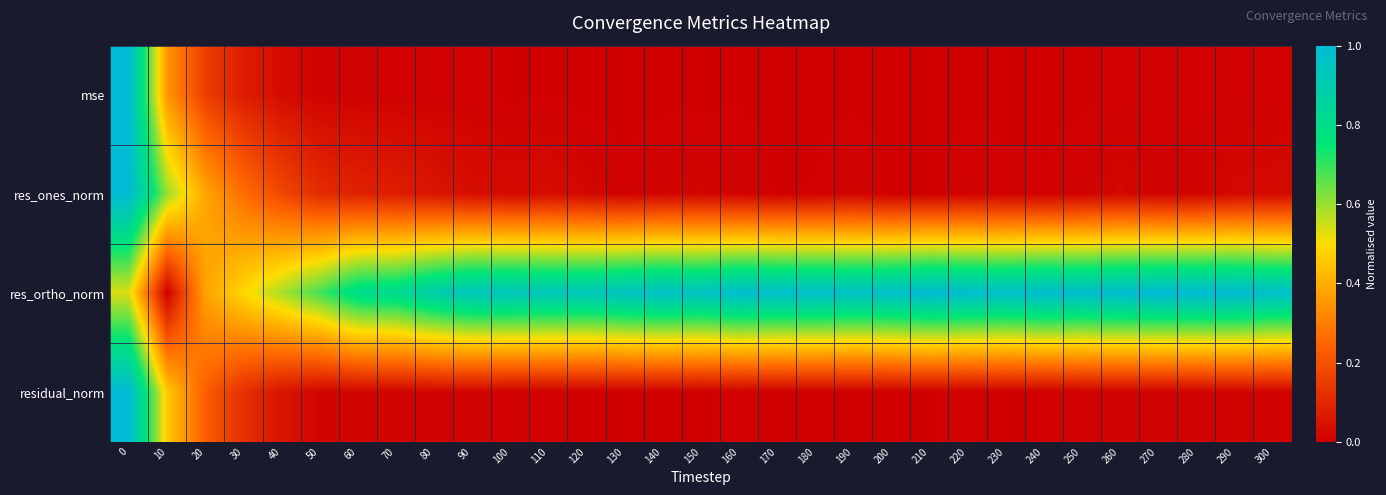

Between 270 and 130, which is larger?

270